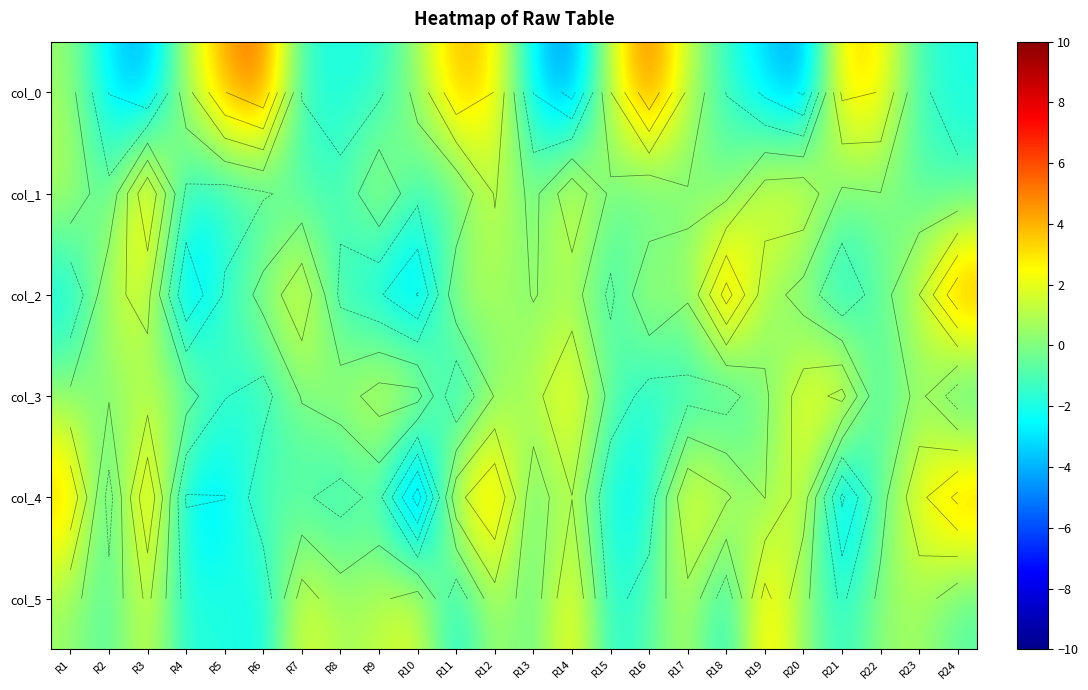

Which category has the lowest value across all series?

R10